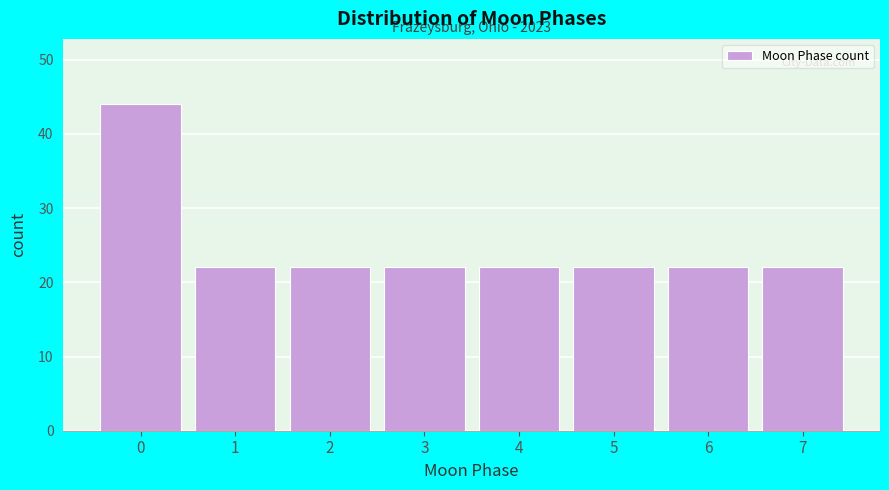

Reading left to right, transcribe all the data shown in this chart.

44	22	22	22	22	22	22	22